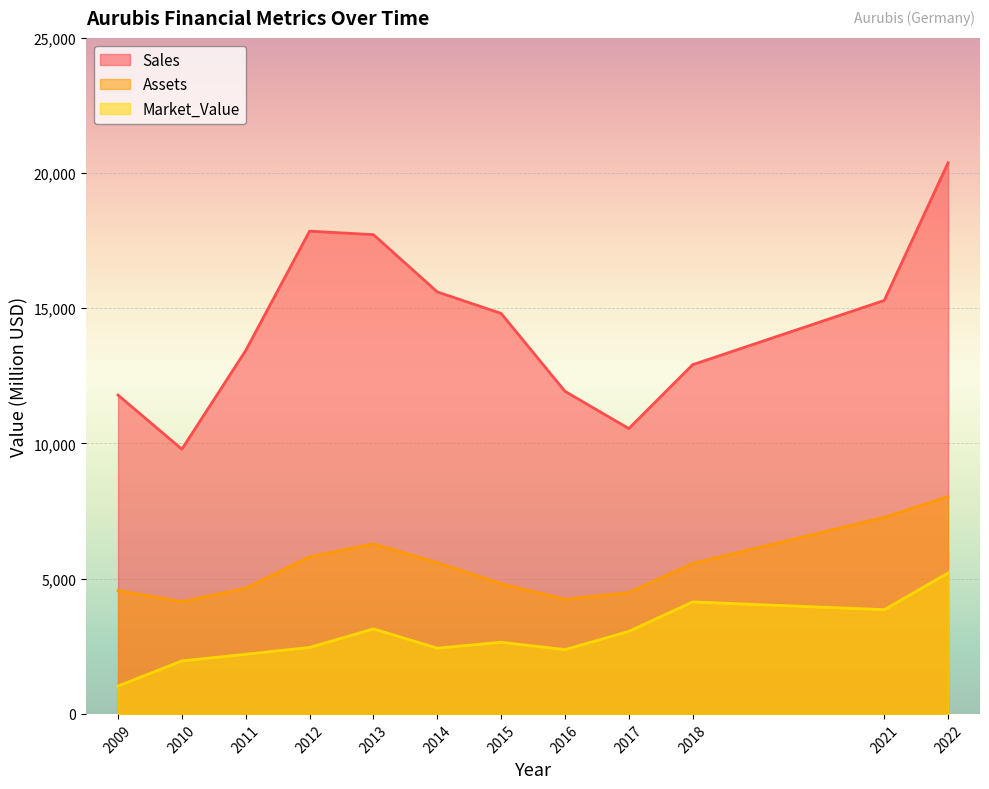

What is the difference between the highest and lowest values at 2014?

13175